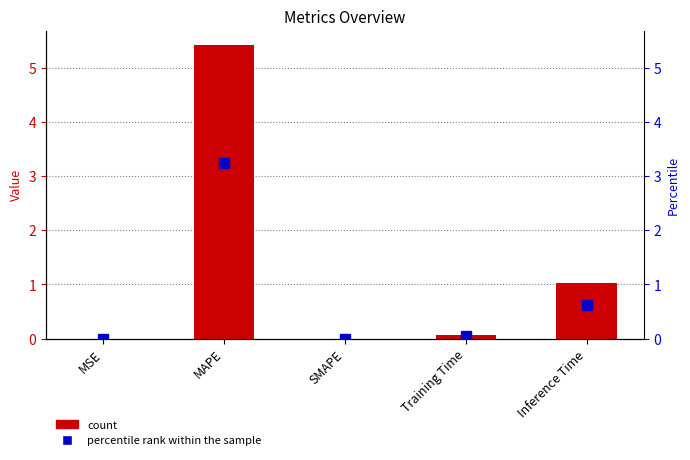

What is the change in value from MSE to MAPE?

+5.4